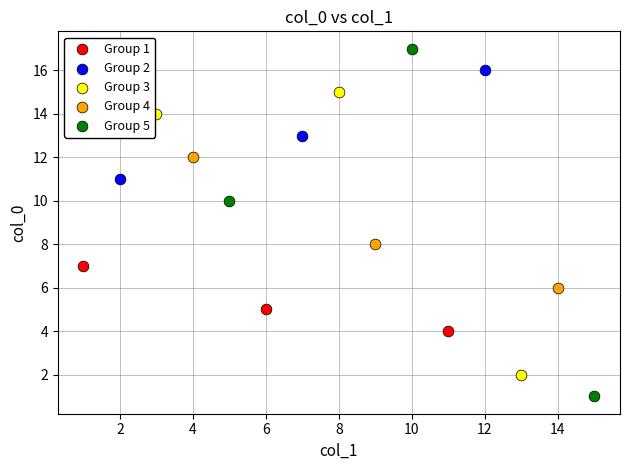

Which series contains the highest Y value?

Group 5